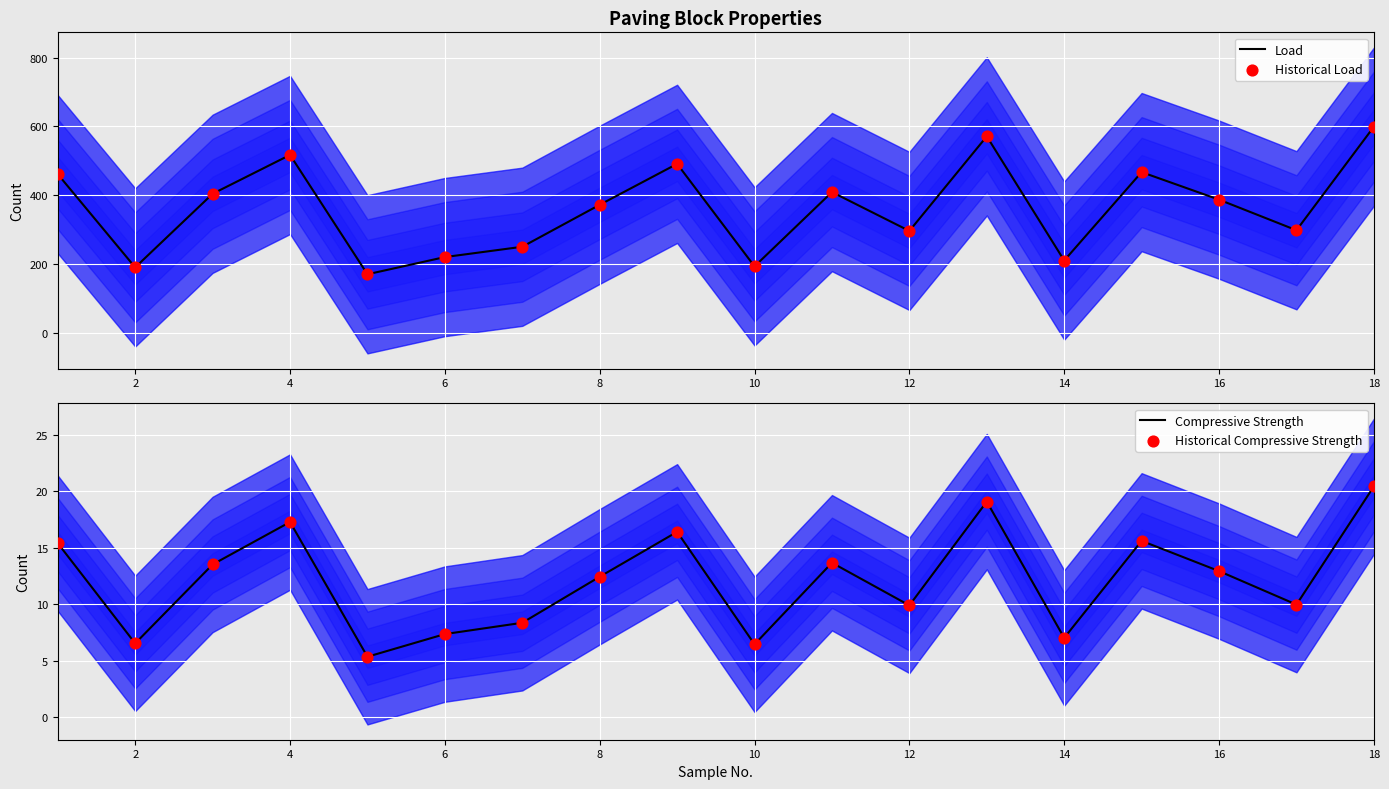

Which series has the widest spread of Y values?

Load